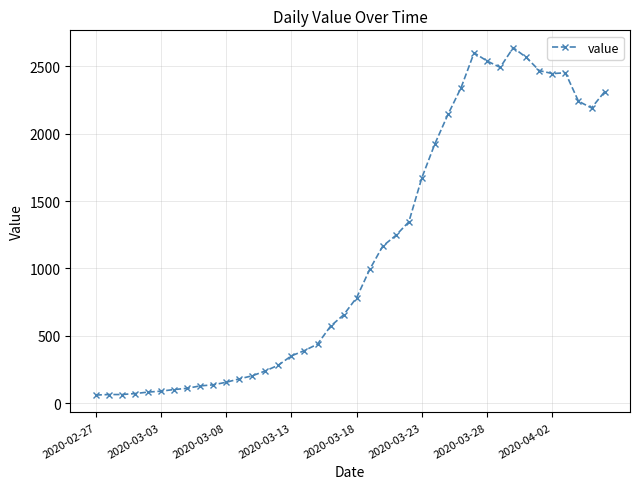

How many categories are shown in the chart?

40